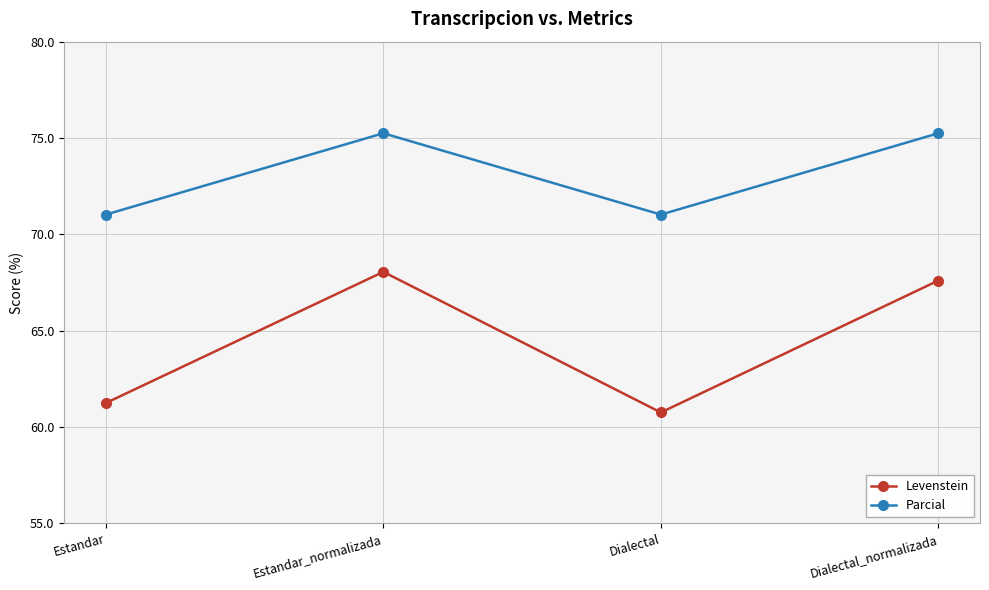

At how many categories does at least one series exceed 68?

4